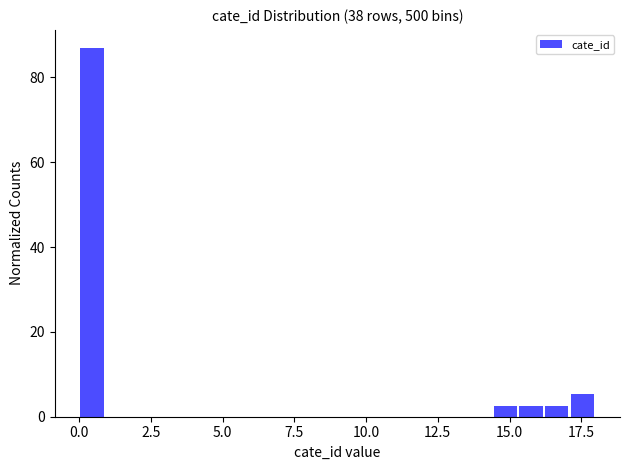

Around what value on the x-axis is the tallest bar? Give the approximate position of its centre, as read against the axis.

0.5